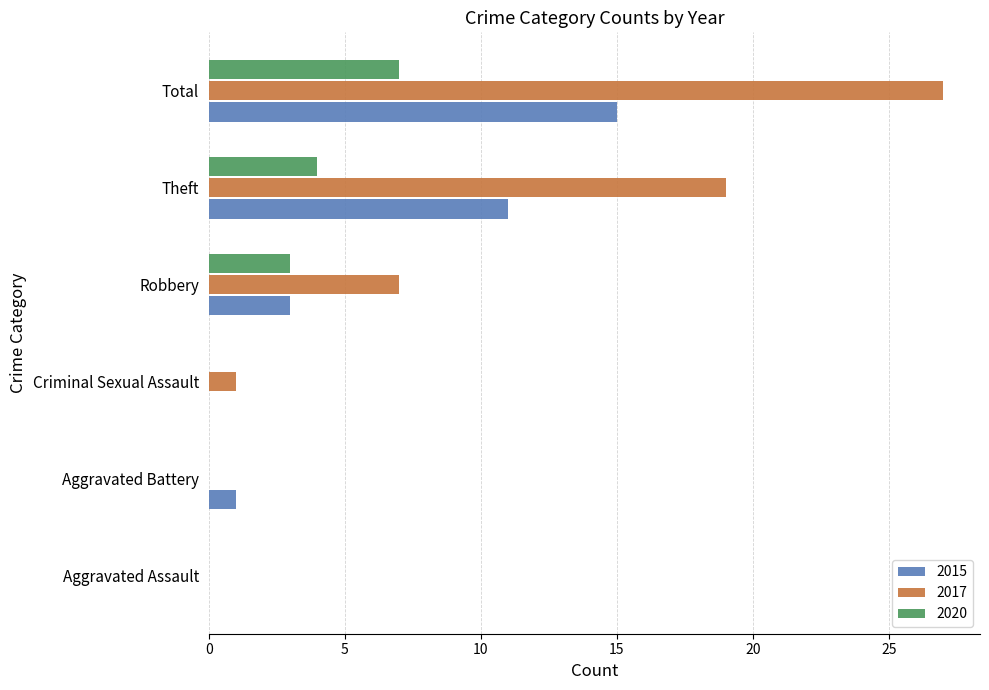

At which category is the sum across all series the highest?

Total